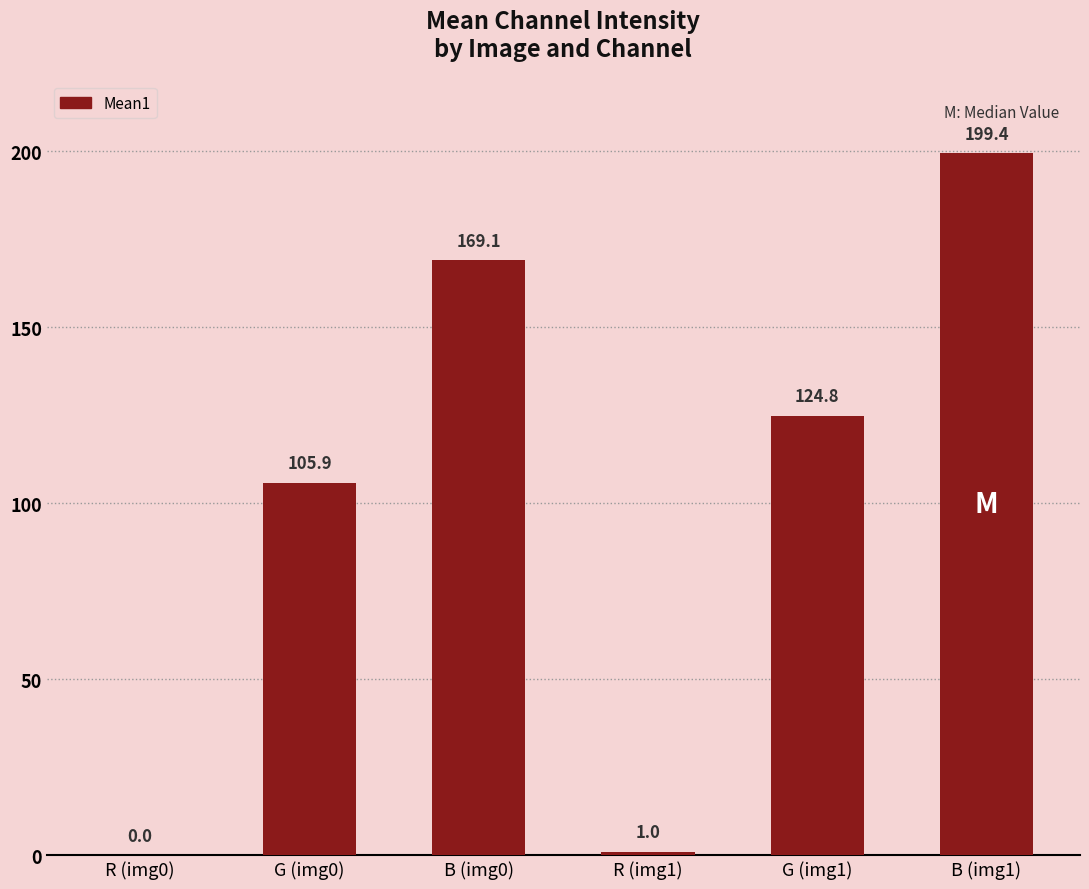

Between R (img0) and R (img1), which is larger?

R (img1)